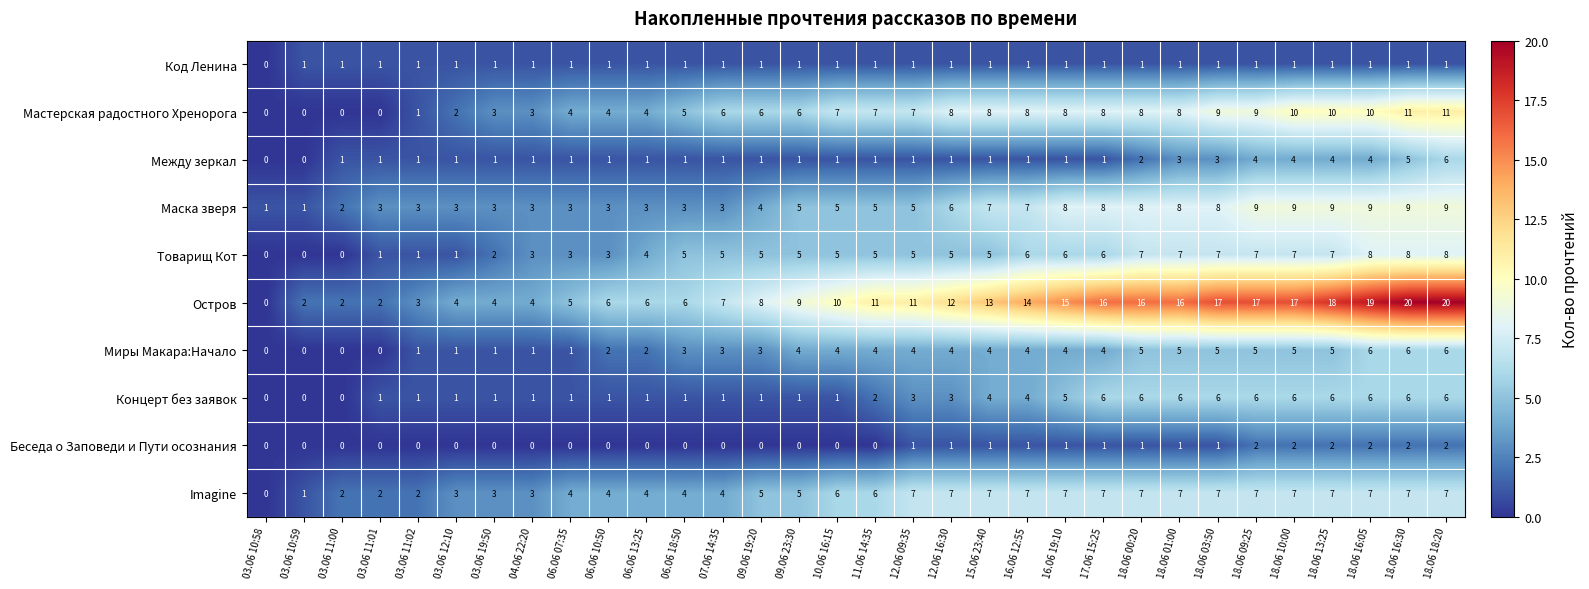

Is it true that Миры Макара:Начало equals 2 at 18.06 03:50?

False